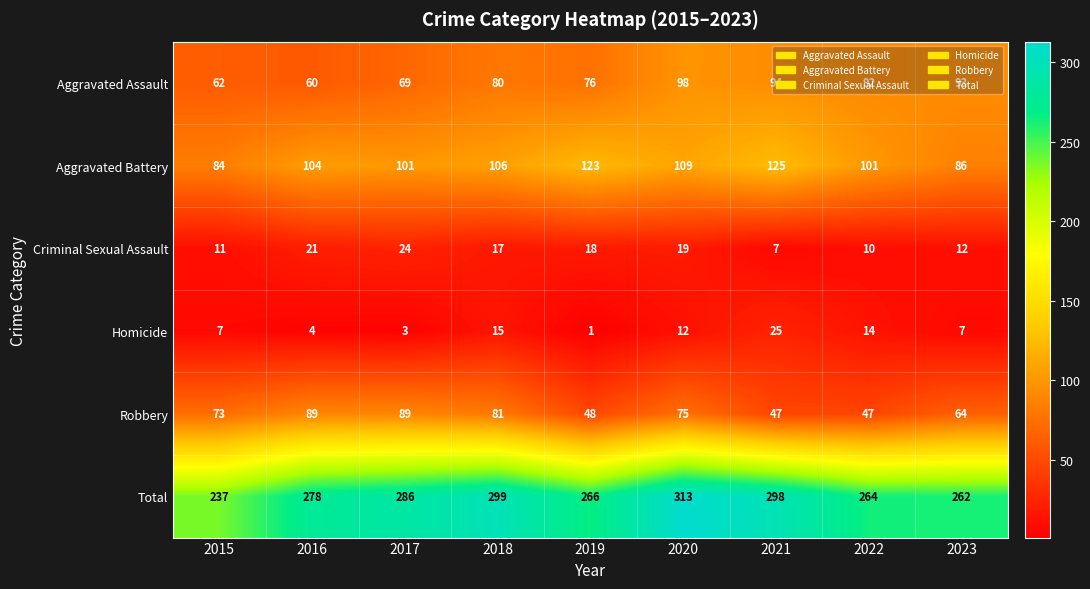

What is the difference between the second highest and minimum values in the Criminal Sexual Assault series?

14